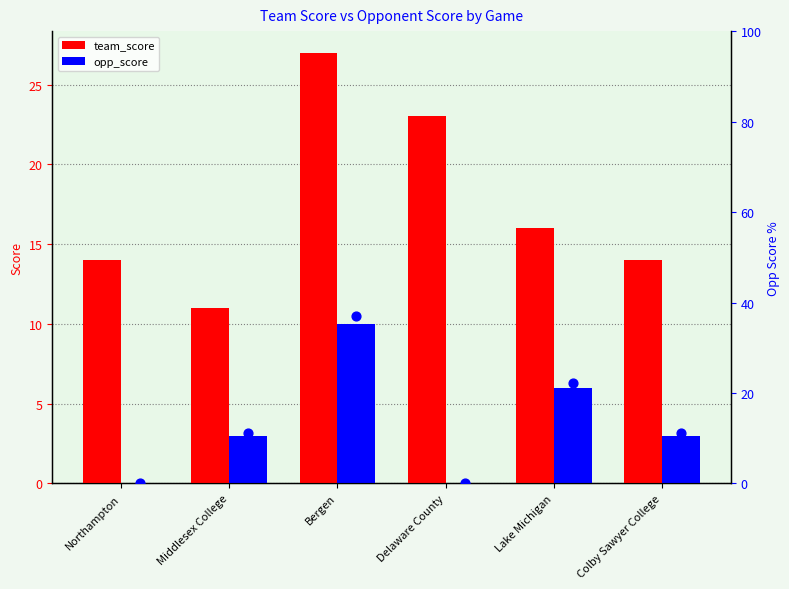

Which series contains the highest Y value?

opp_score %